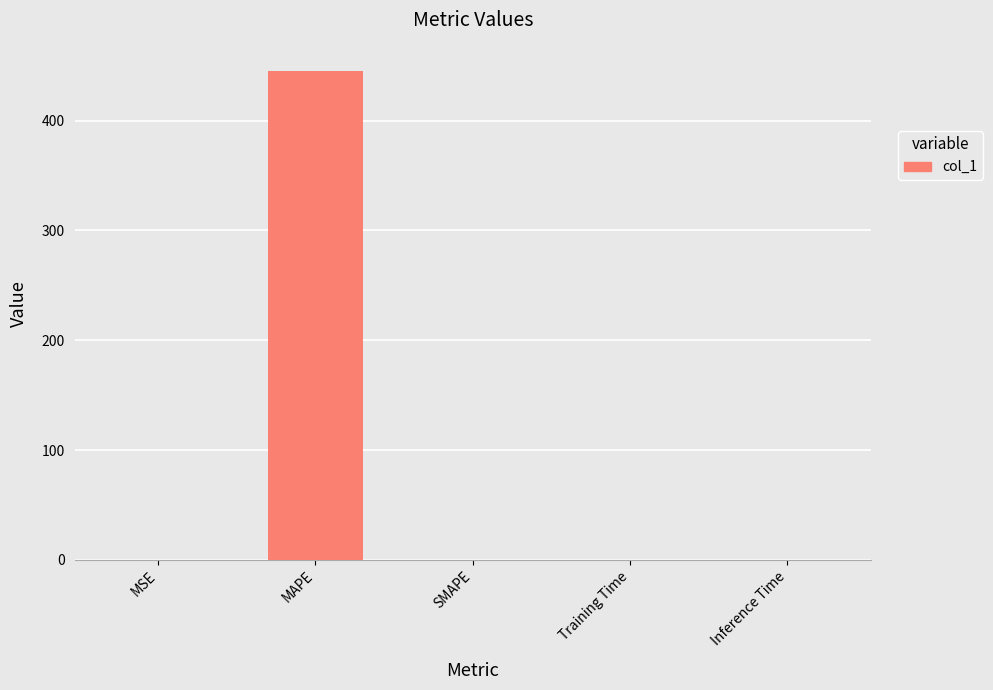

Between MAPE and Training Time, which is larger?

MAPE